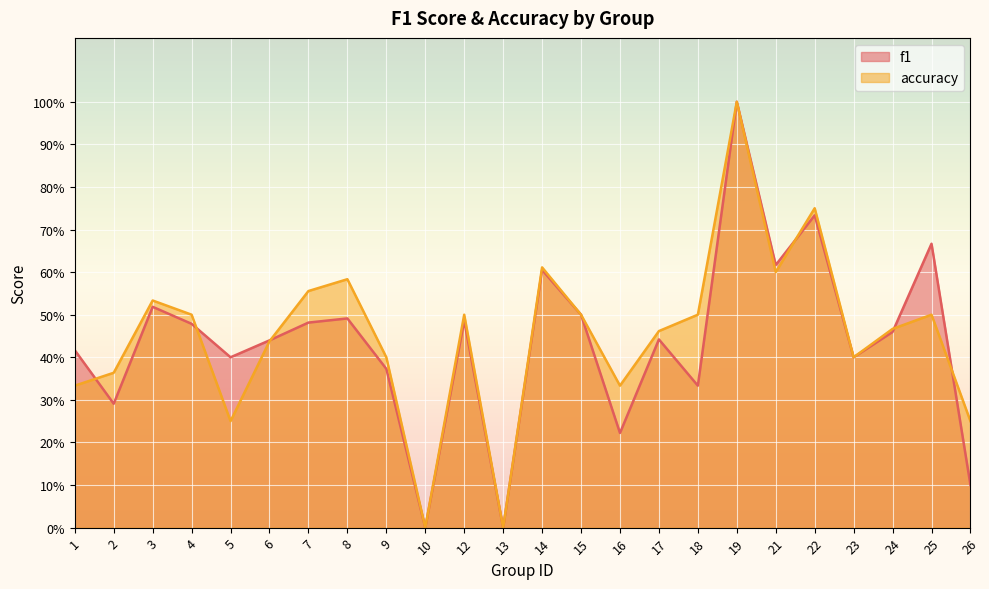

What is the sum of all f1 values?

10.5